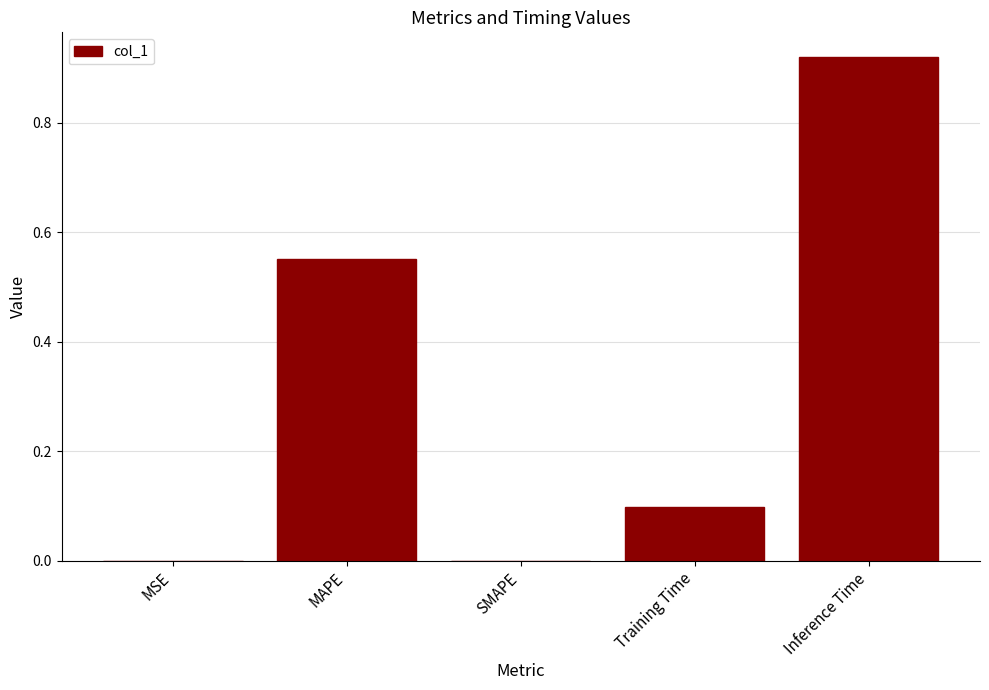

Is it true that the value at SMAPE is 0.6?

False